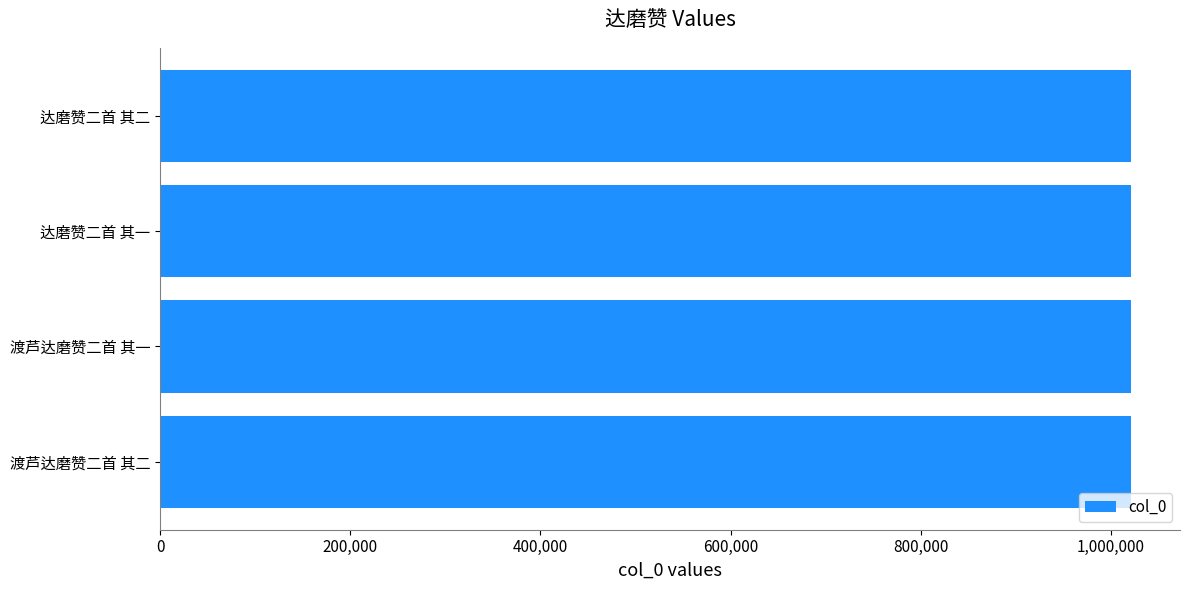

Is it true that the value at 渡芦达磨赞二首 其一 is 568468?

False